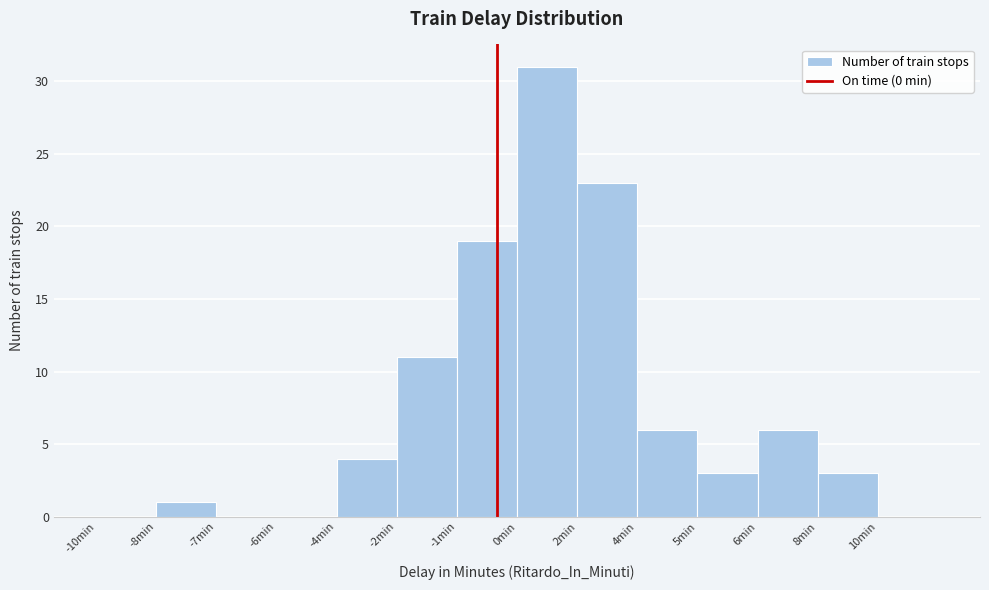

Reading left to right, extract all data points from this chart.

-10min=0	-8min=1	-7min=0	-6min=0	-4min=4	-2min=11	-1min=19	0min=31	2min=23	4min=6	5min=3	6min=6	8min=3	10min=0